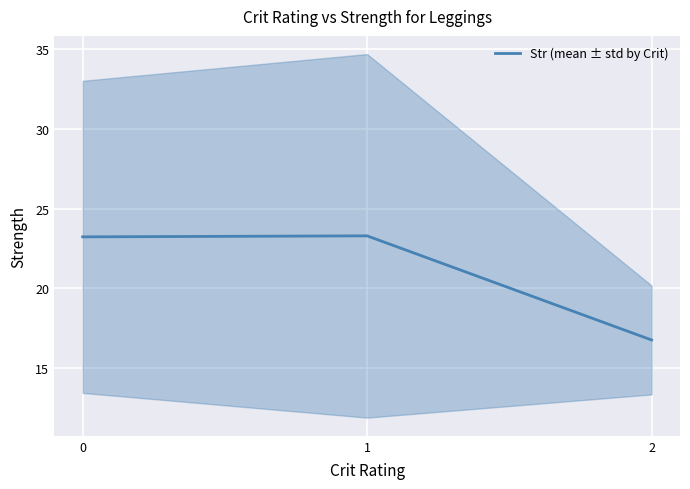

What is the smallest value displayed?

16.8